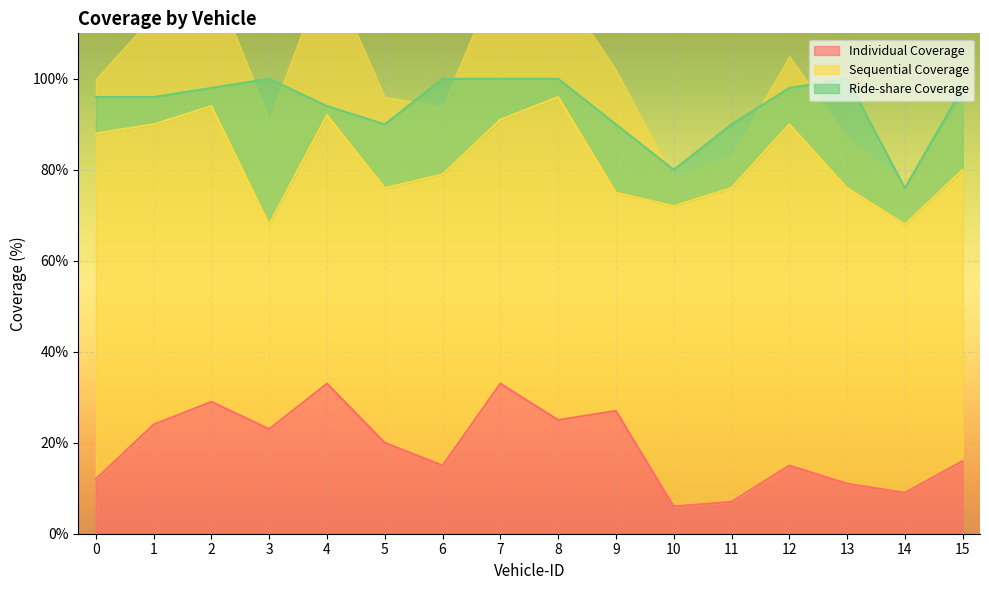

Which series has the largest range (max minus min)?

Sequential Coverage